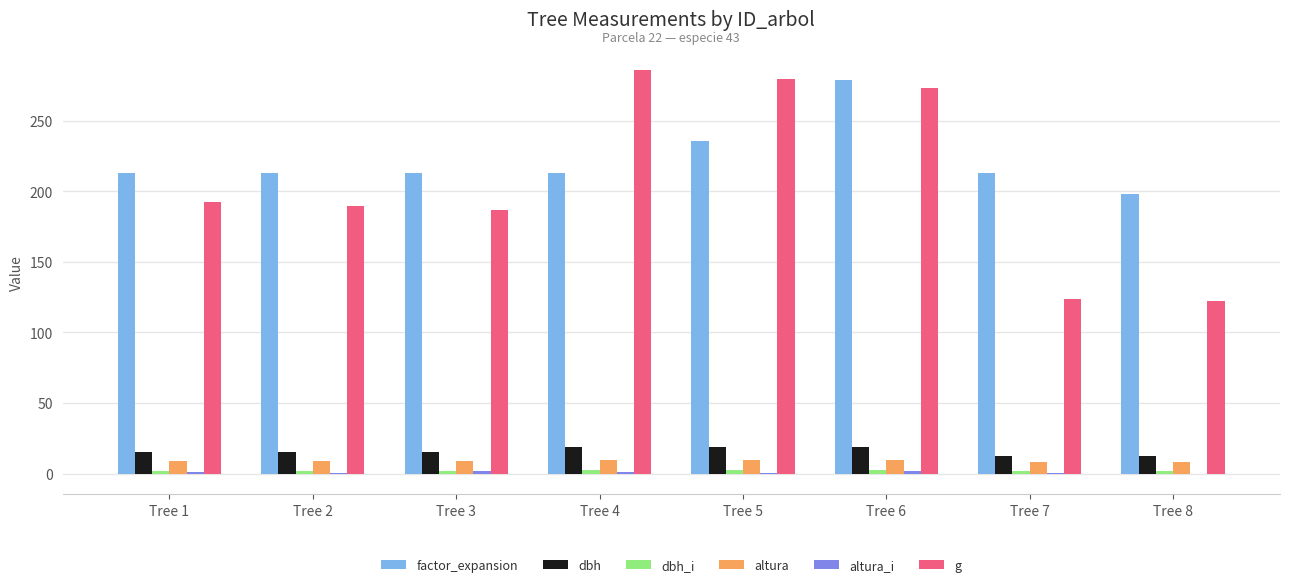

What is the sum of all g values?

1653.3